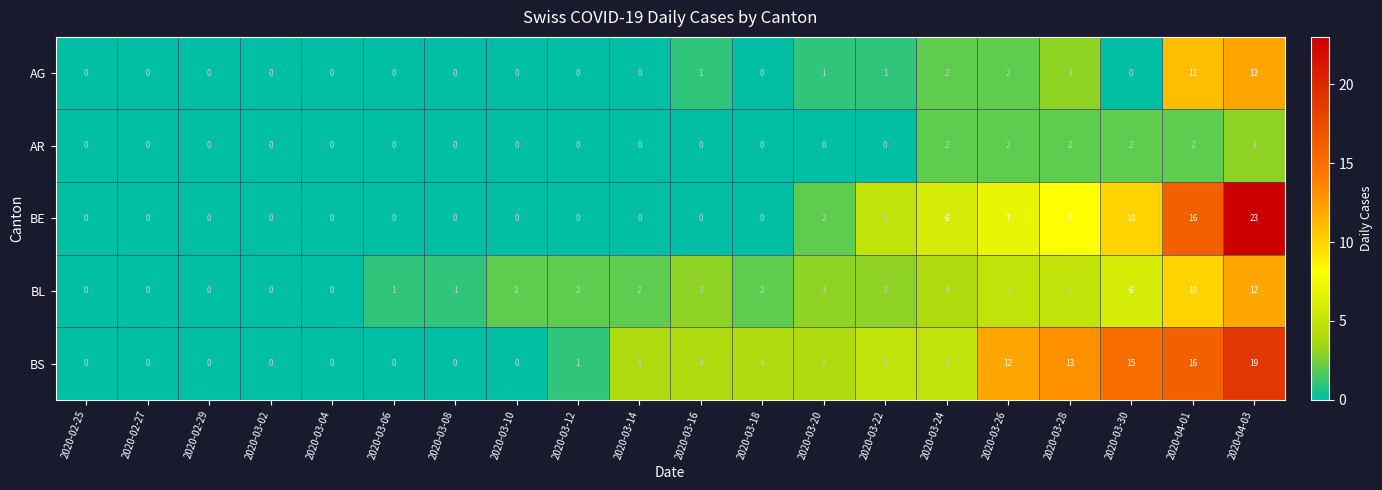

What is the difference between the second highest and minimum values in the BL series?

10